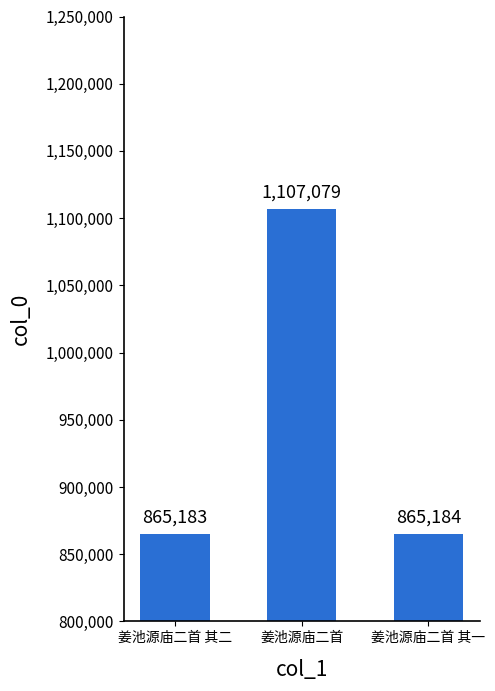

Reading right to left, what are all the values shown in this chart?

865184	1107079	865183